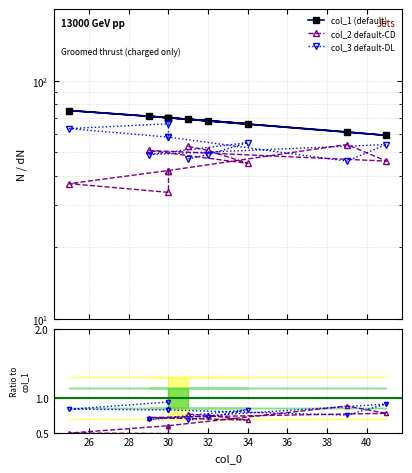

The value of col_3/col_1 at 30 is 0.2. True or false?

False